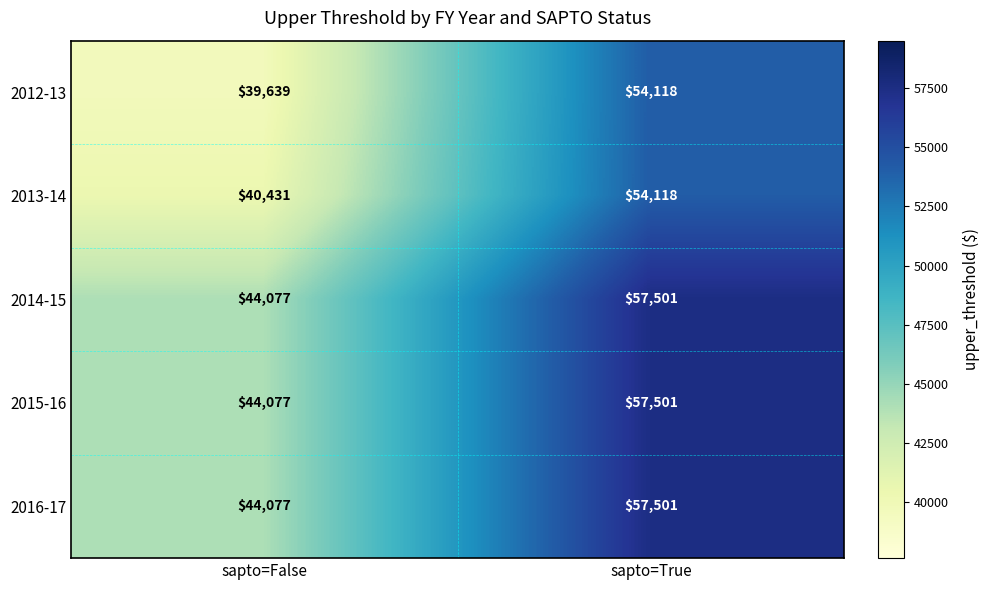

At which label is 2016-17 closest to 50789?

sapto=False